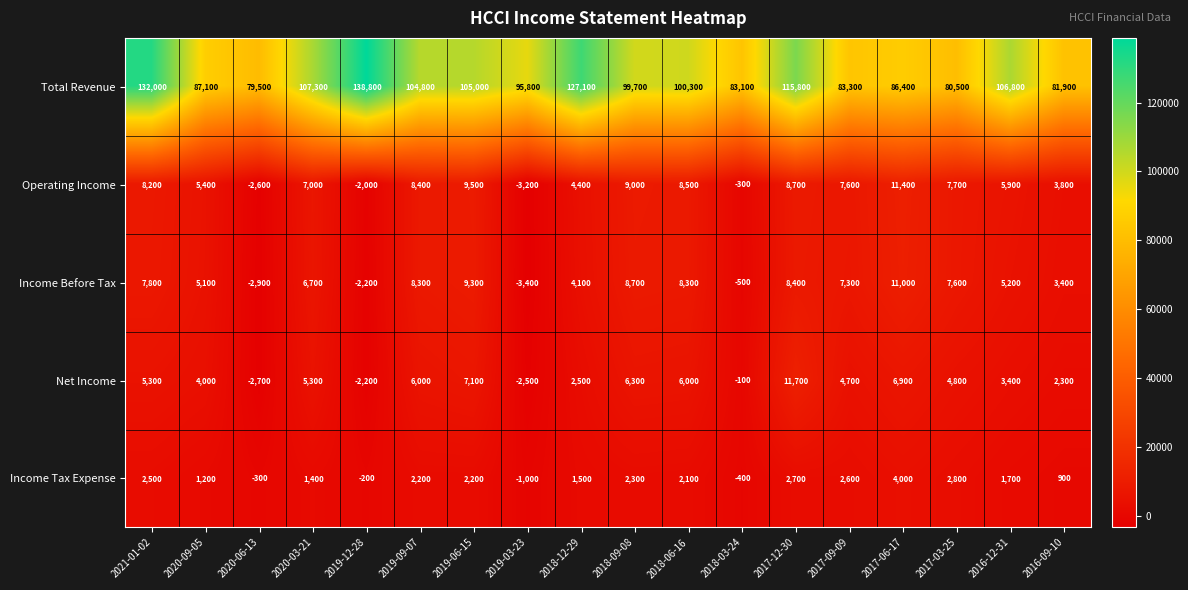

Which series has the widest spread of values?

Total Revenue